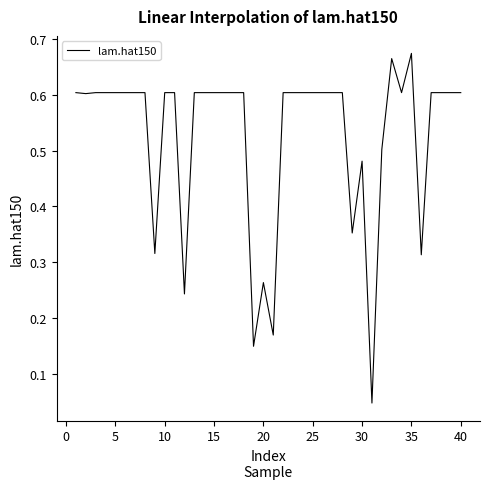

What is the difference between the maximum and minimum values?

0.6